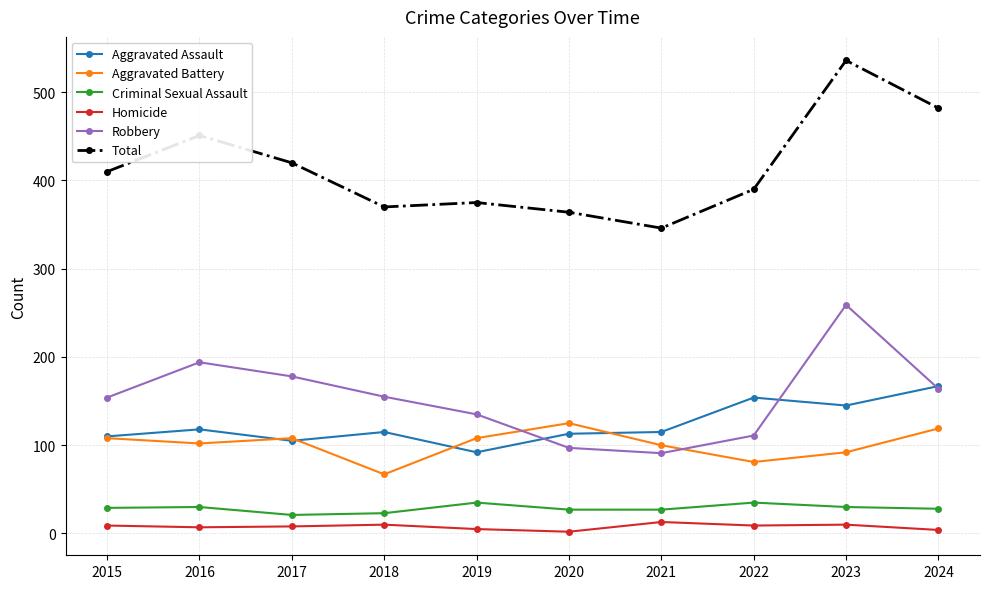

What is the difference between the maximum and minimum values in the Total series?

190